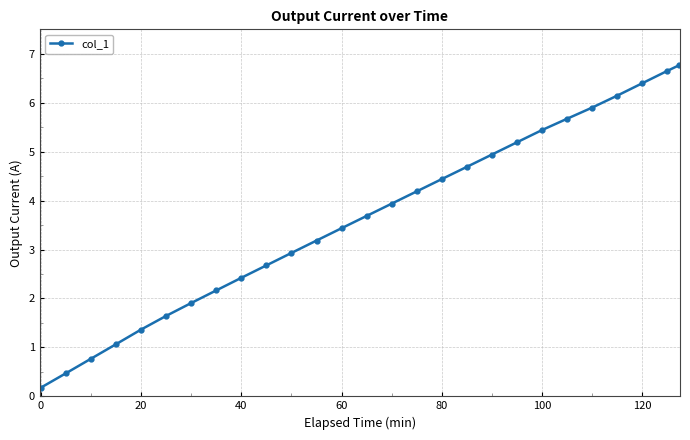

Reading left to right, extract all data points from this chart.

0.2	0.5	0.8	1.1	1.4	1.6	1.9	2.2	2.4	2.7	2.9	3.2	3.4	3.7	3.9	4.2	4.4	4.7	4.9	5.2	5.4	5.7	5.9	6.1	6.4	6.7	6.8